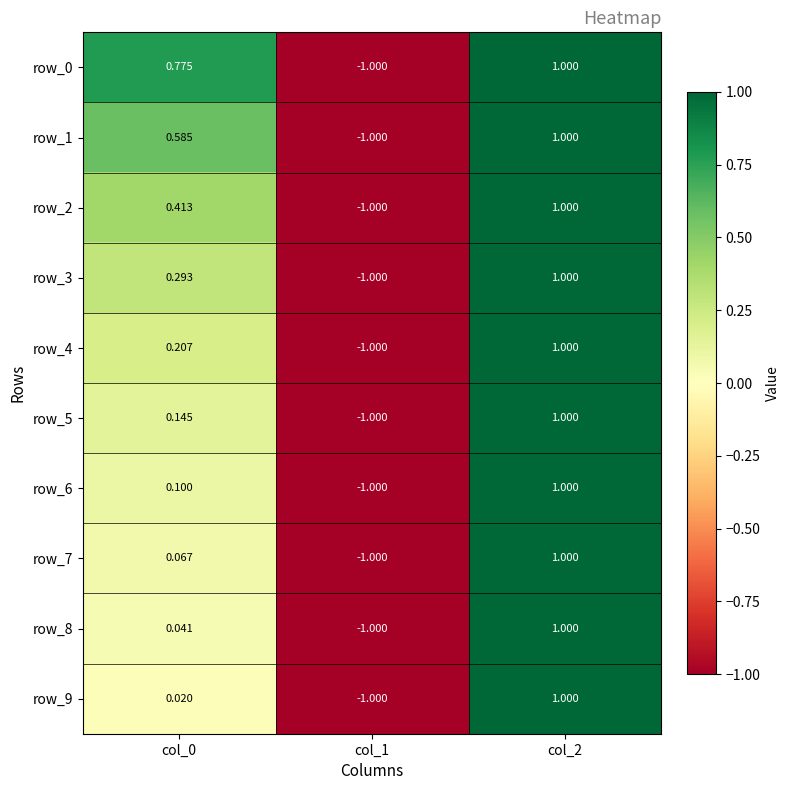

Is the value of row_2 at col_1 greater than the value of row_3 at col_2?

No